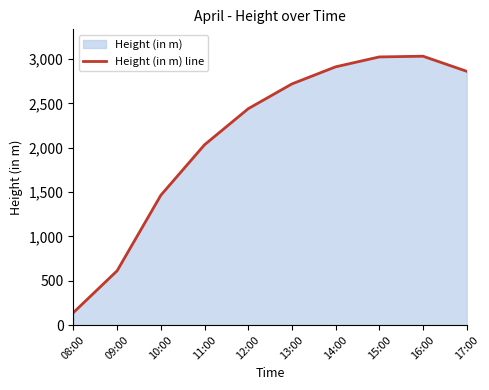

Reading left to right, list all the values displayed in this chart.

140.7	611.6	1463.1	2032.4	2438.8	2718.4	2911.2	3022.9	3030.9	2860.9